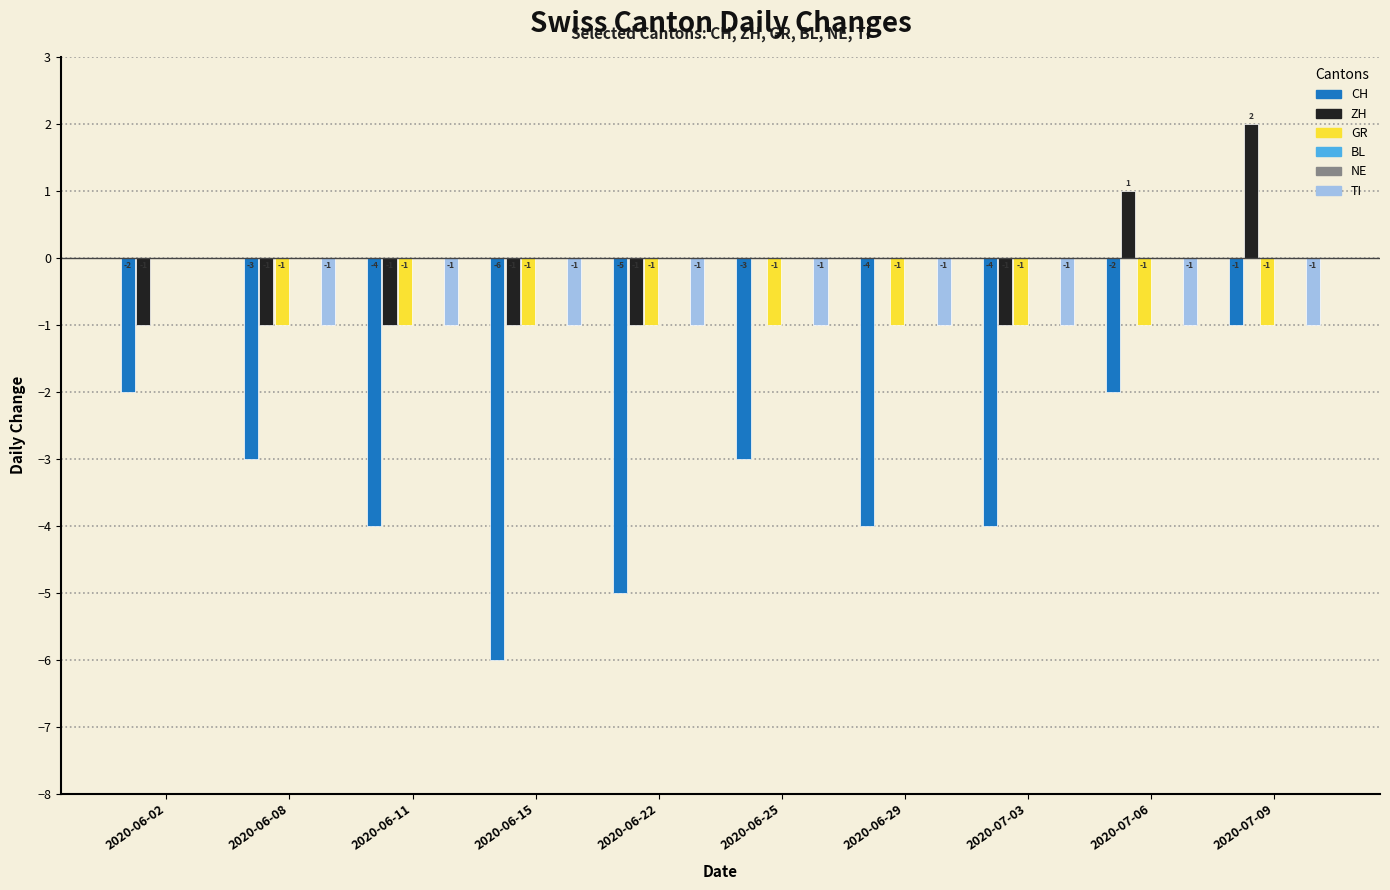

Which series has the widest spread of values?

CH